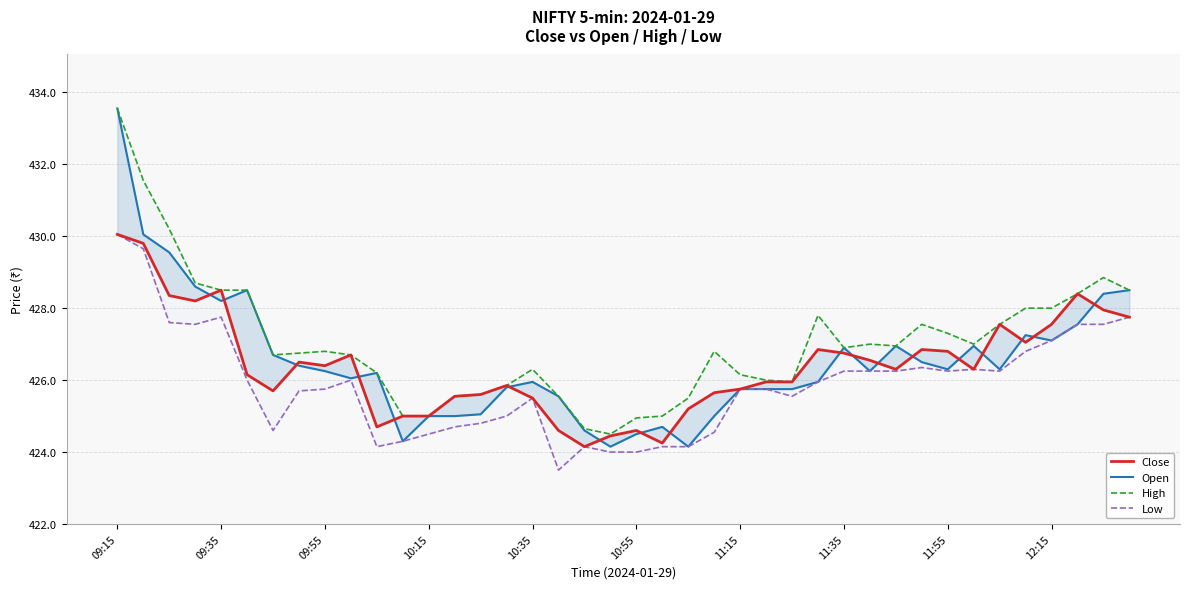

What is the spread (max minus min) of values at 10:55?

0.9